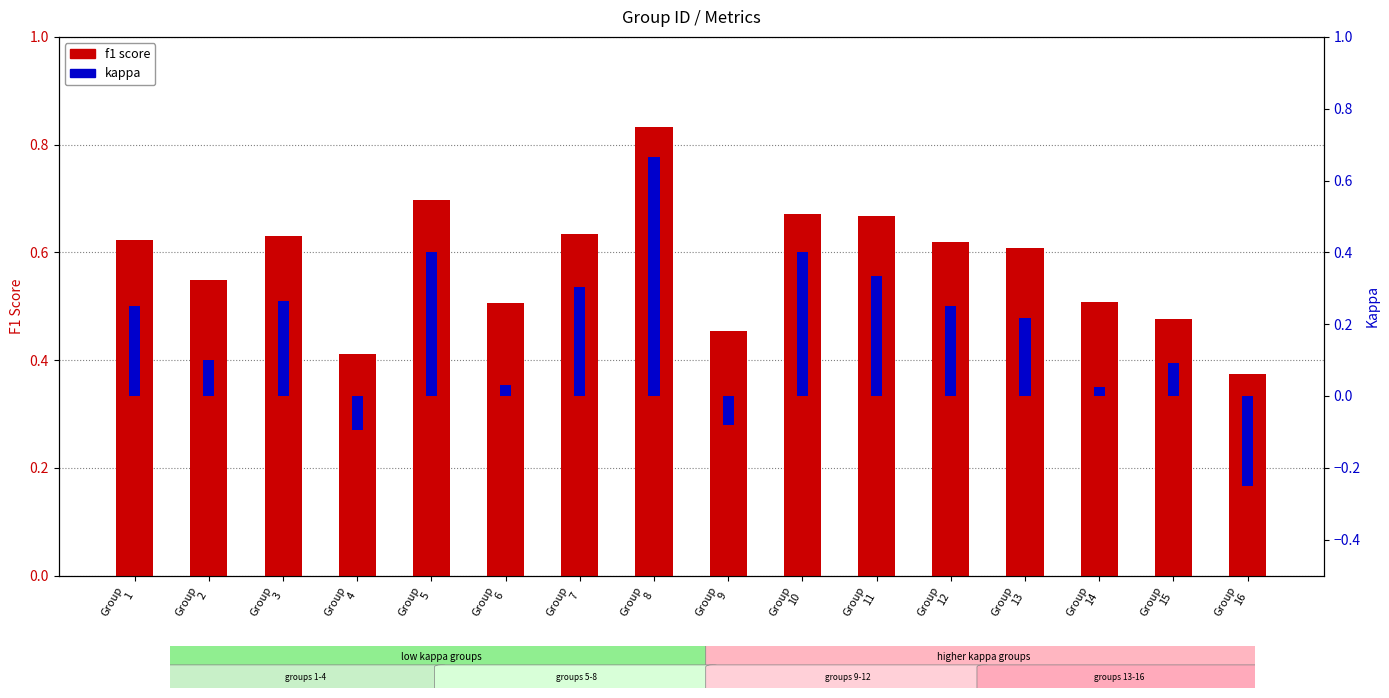

The kappa series shows 0.4 at Group
10. True or false?

True